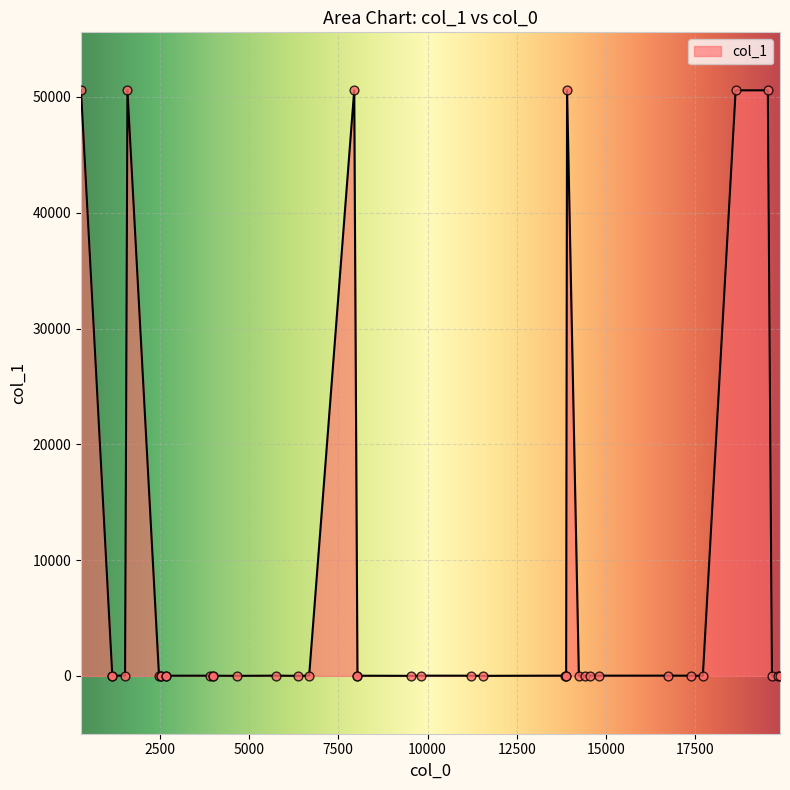

What is the ratio of the value at 3 to the value at 31?

3161.0